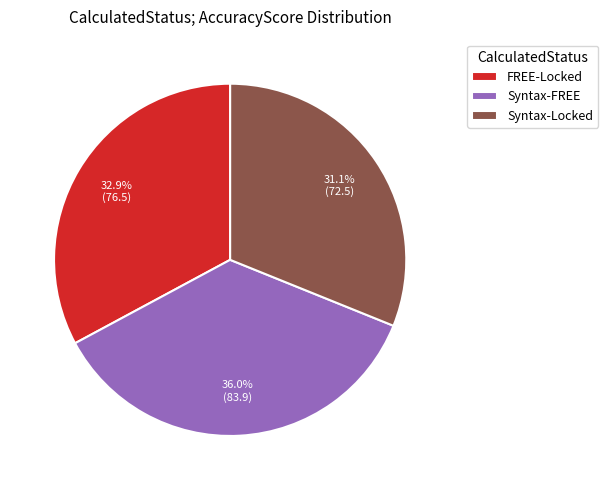

What percentage is the FREE-Locked slice, to the nearest percent?

33%